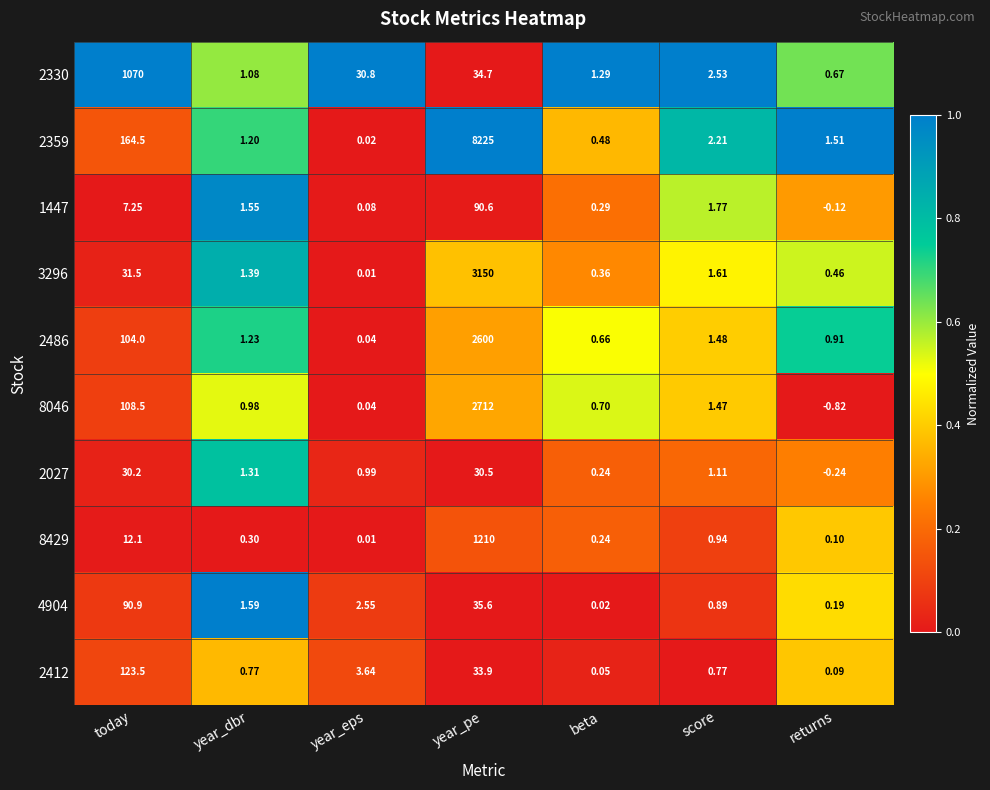

How many series are shown in this chart?

10